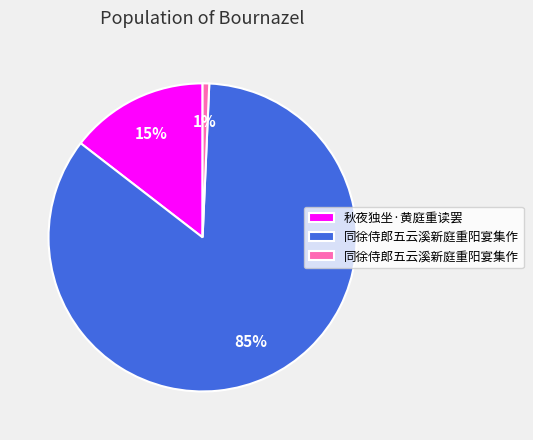

To the nearest percent, what is the average slice percentage?

33%